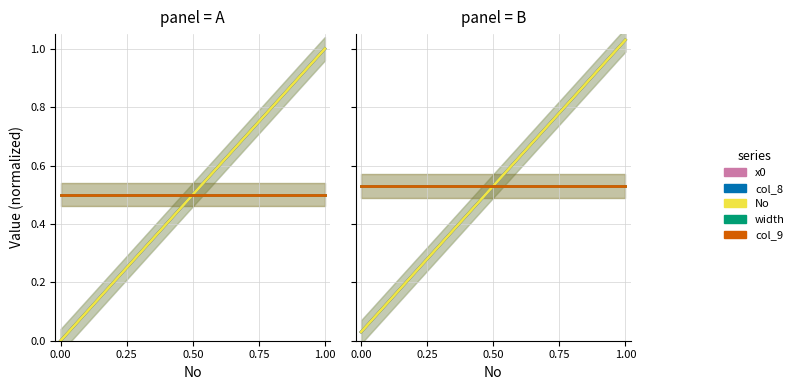

Does the chart have visible grid lines?

Yes